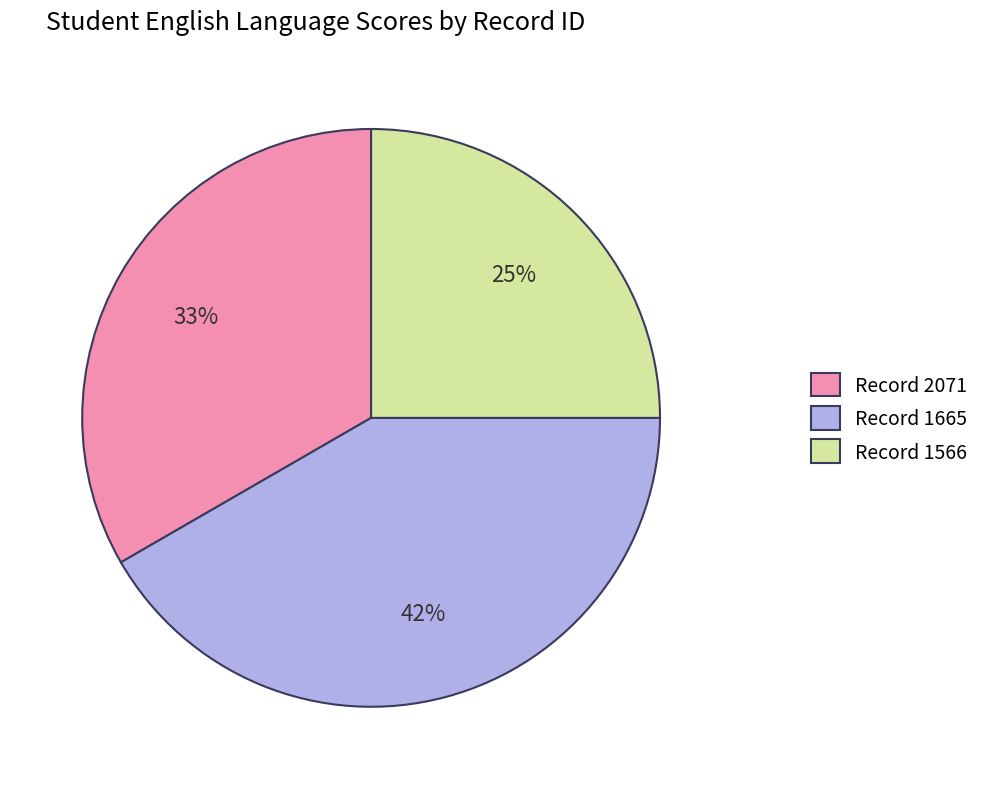

Count the number of slices in the pie.

3